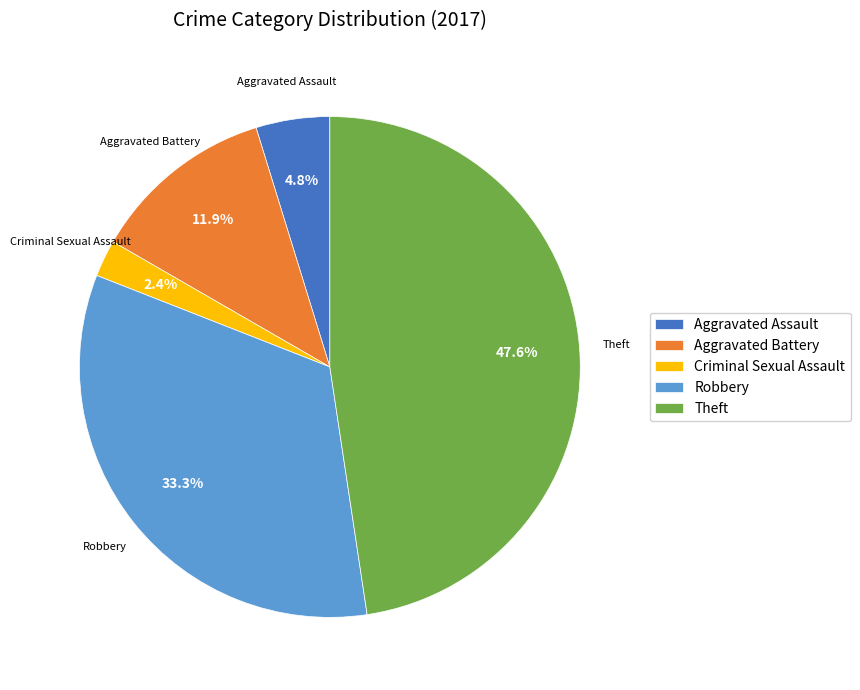

Do Aggravated Assault and Robbery together represent more than half of the pie?

No